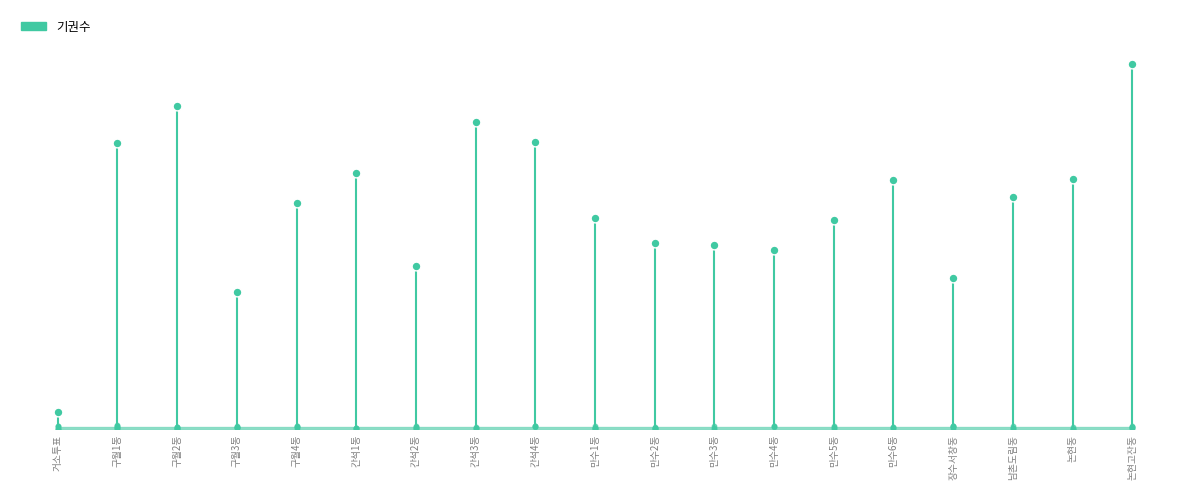

What is the change in value from 거소투표 to 구월1동?

+606.0